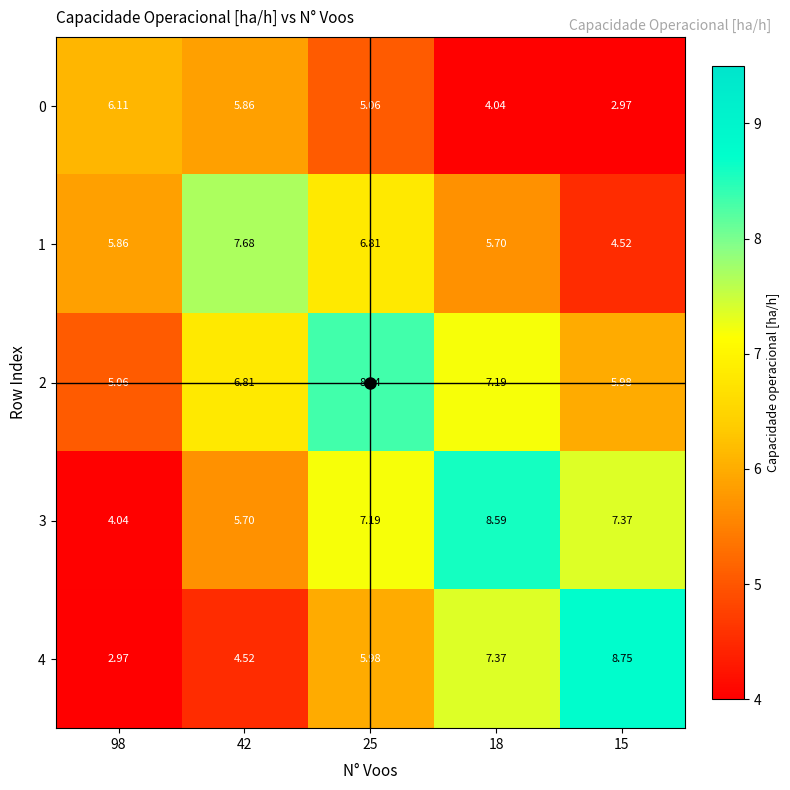

Is the value of 4 at 15 greater than the value of 3 at 98?

Yes